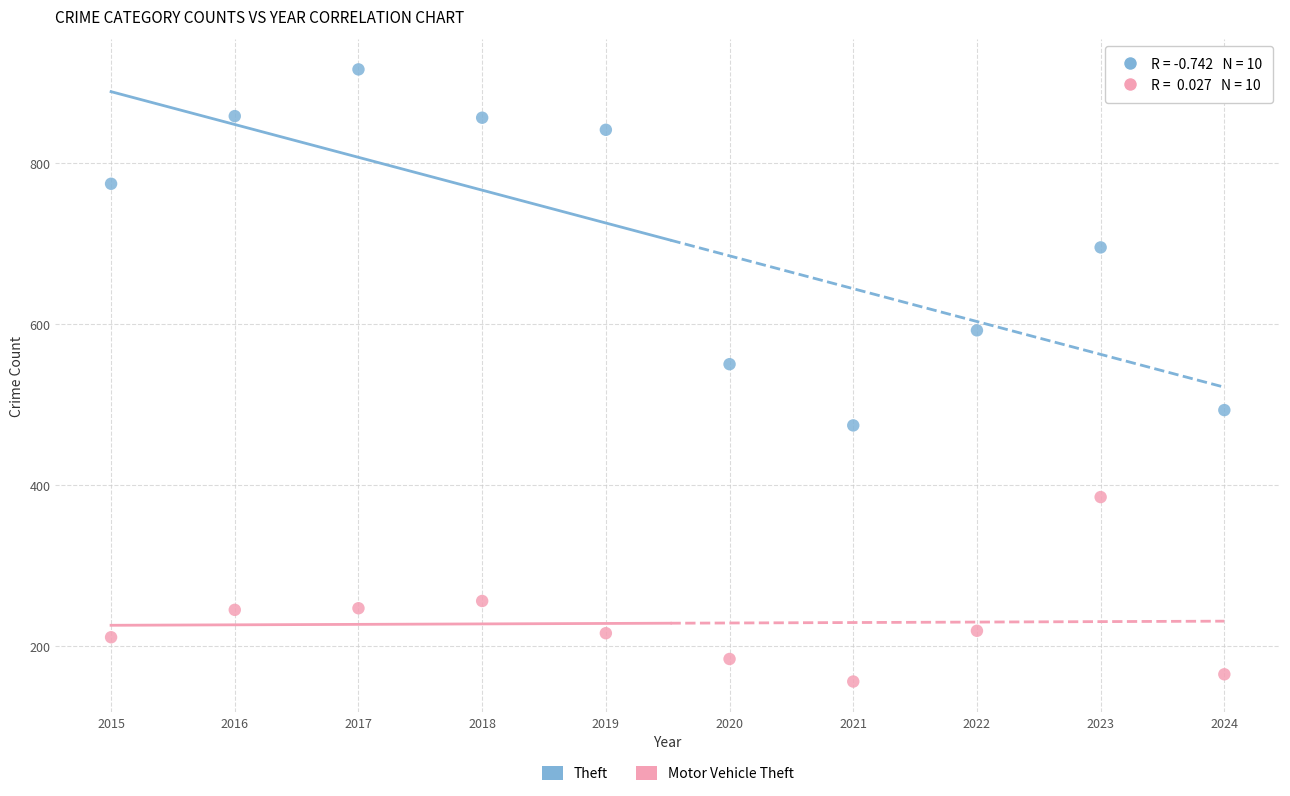

Which series contains the lowest Y value?

Motor Vehicle Theft